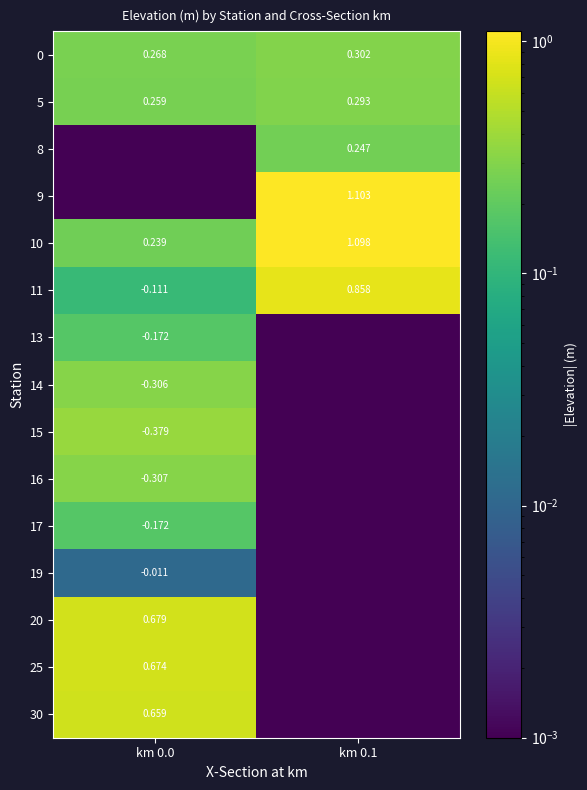

True or false: 9 has a value of 1.1 at km 0.1.

True